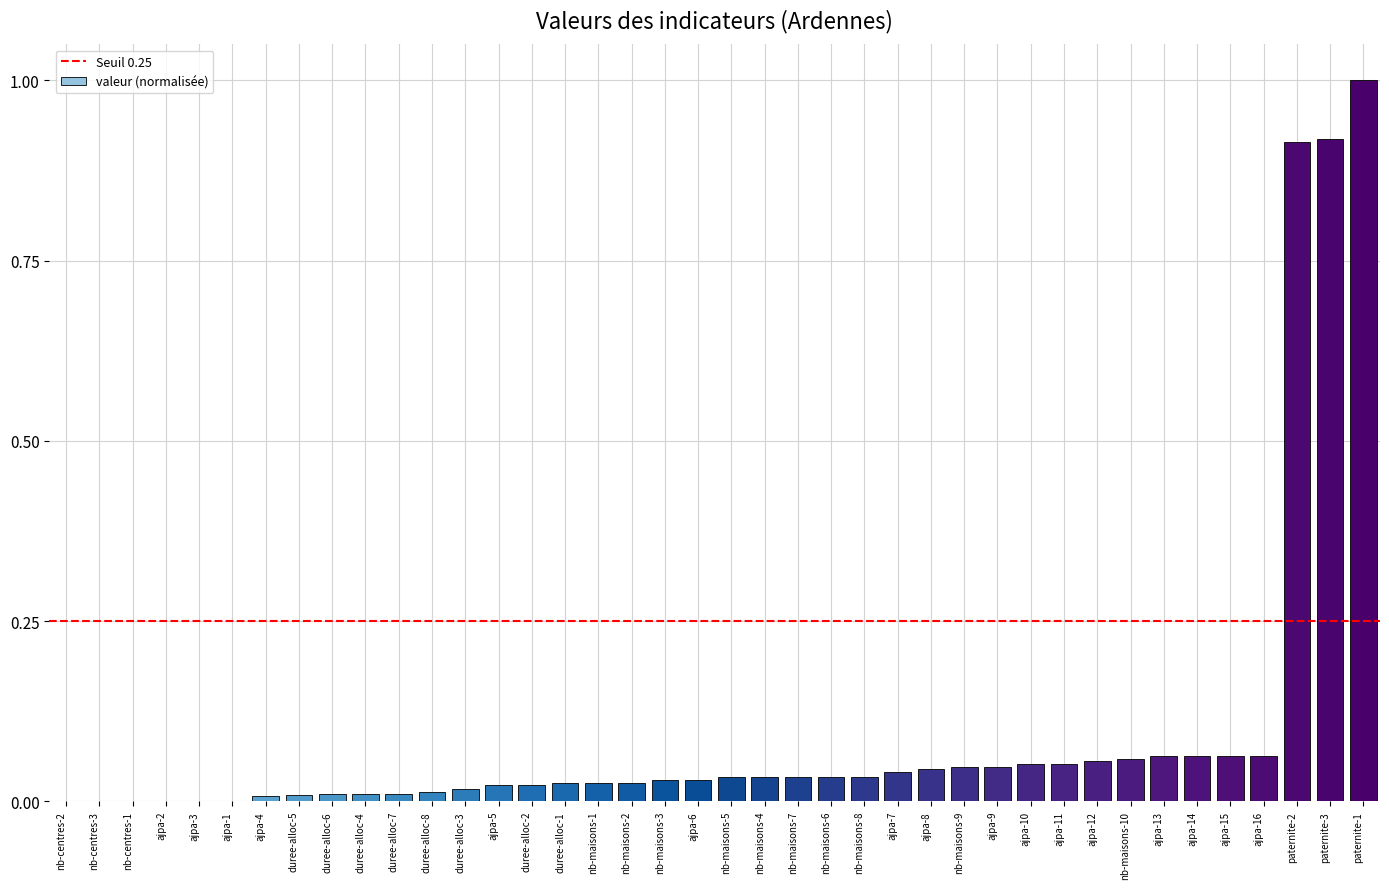

At which category does the chart reach its peak across all series?

paternite-1